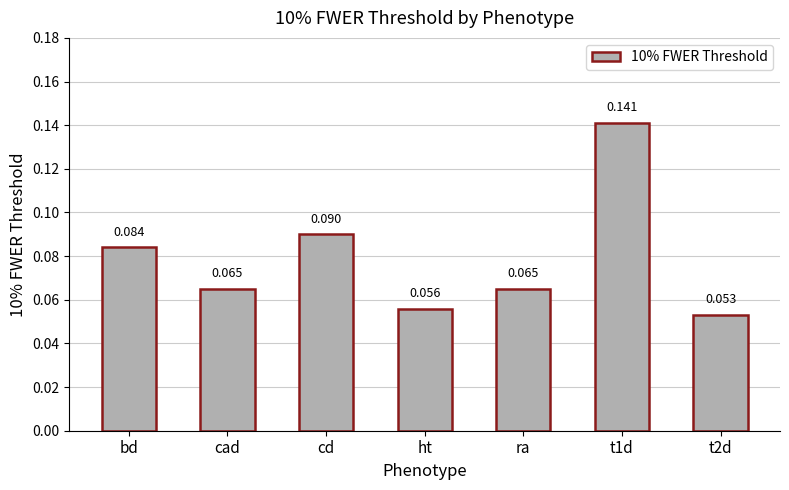

What is the label of the 7th bar from the right?

bd